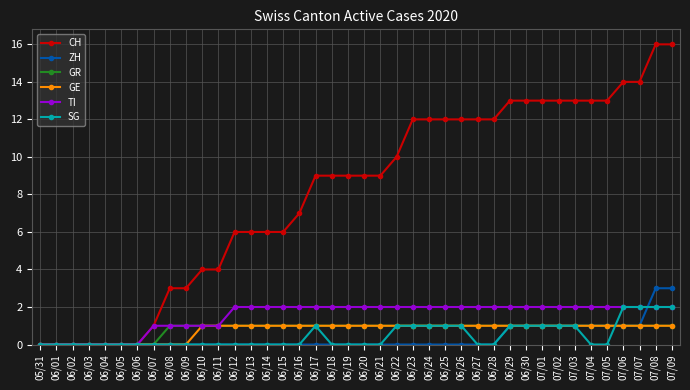

How many series are shown in this chart?

6